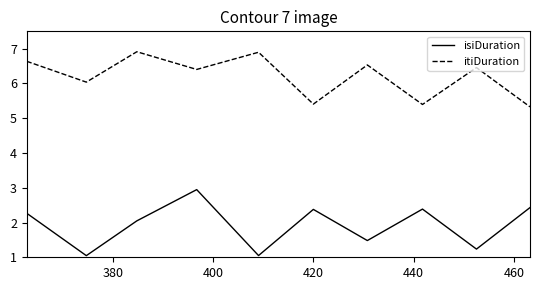

Rank the series by their average value, from lowest to highest.

isiDuration, itiDuration